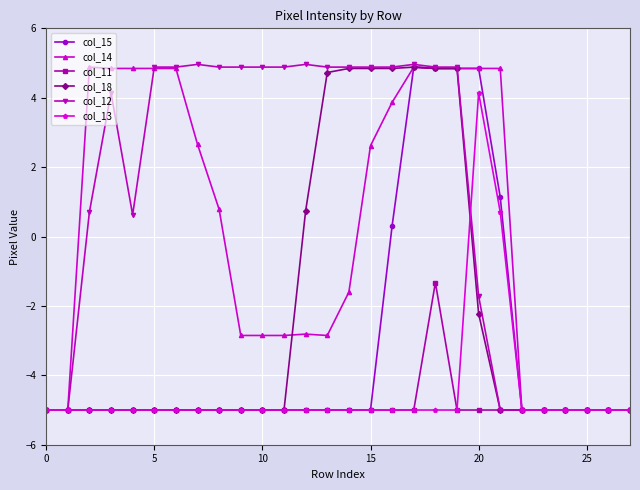

What is the value of the col_18 point at the 22nd from the left?

-5.0